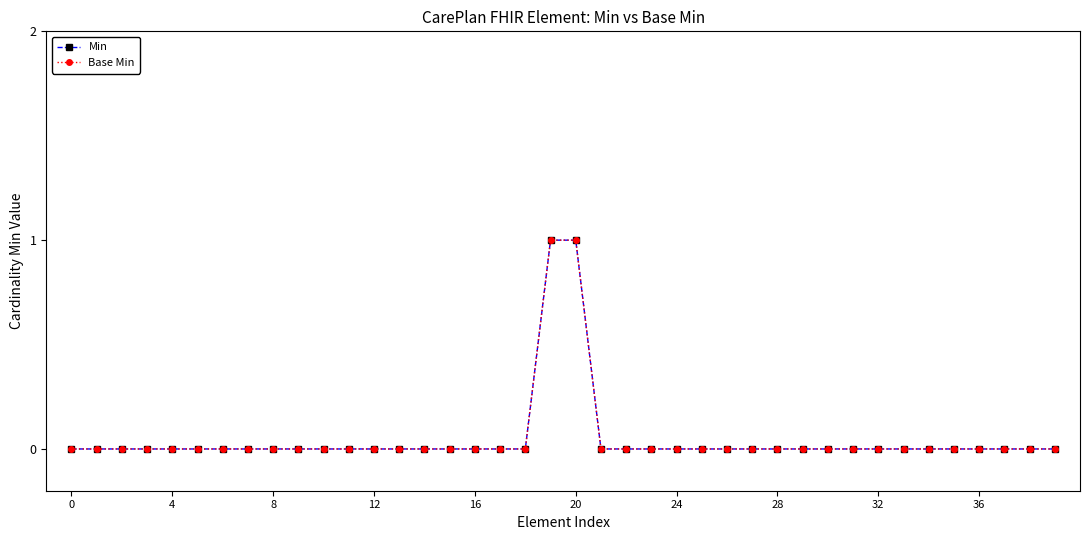

Is this an area chart (filled region under the line)?

No